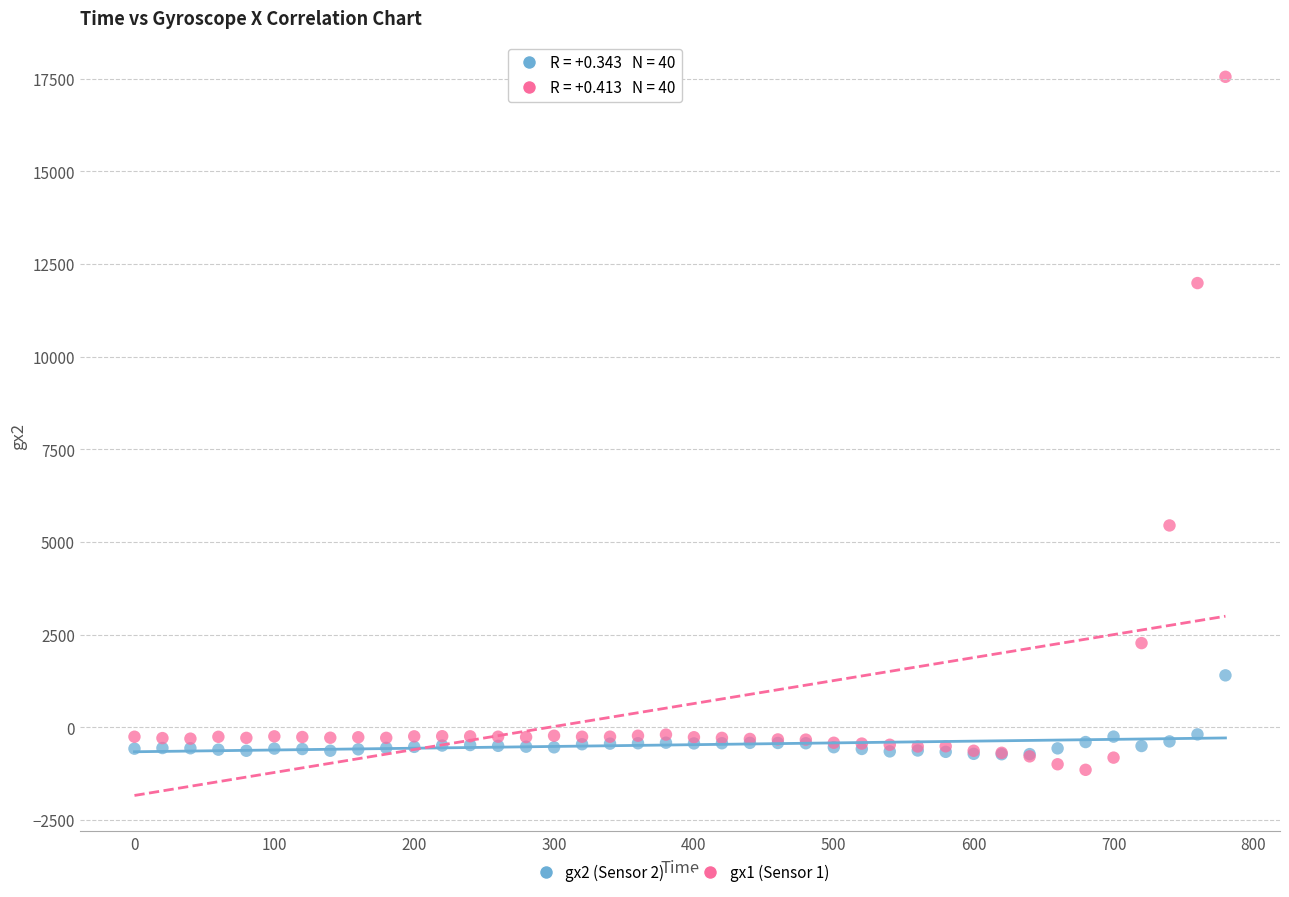

Across all series, what Y value is closest to 8204?

5448